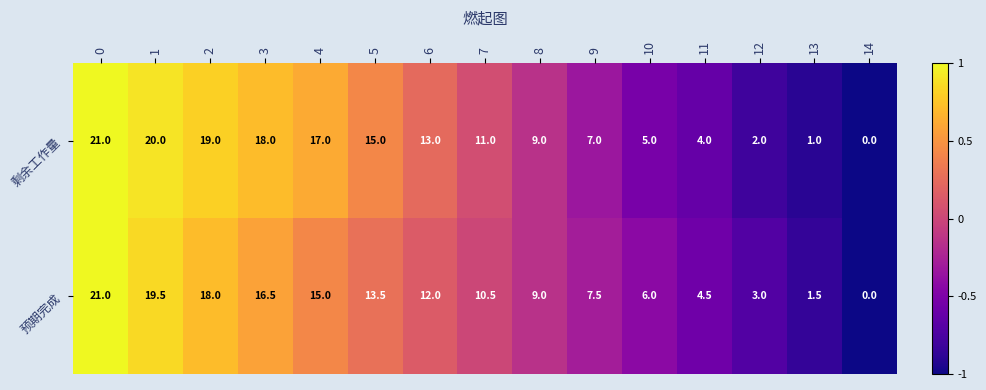

Is it true that 剩余工作量 equals 9.0 at 8?

True